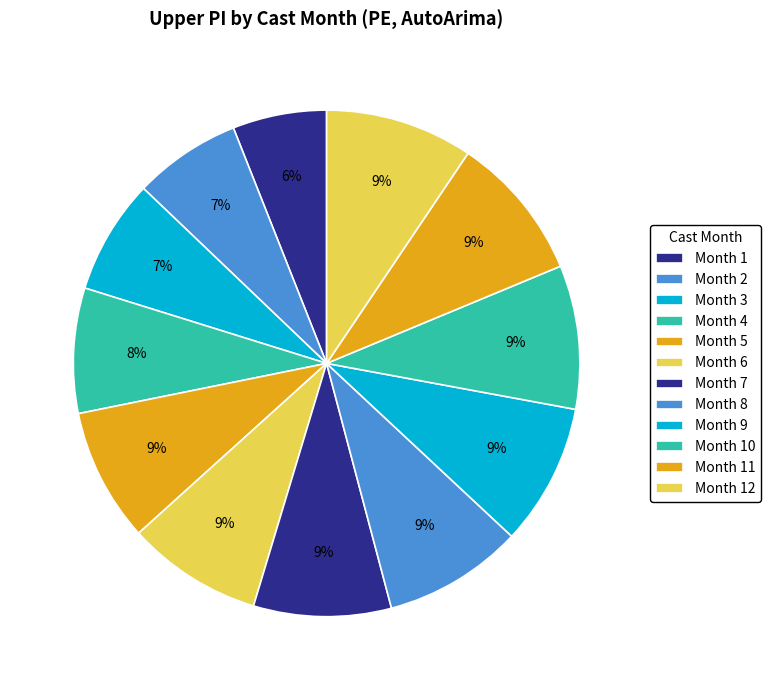

The Month 3 slice represents 7% of the pie. True or false?

True